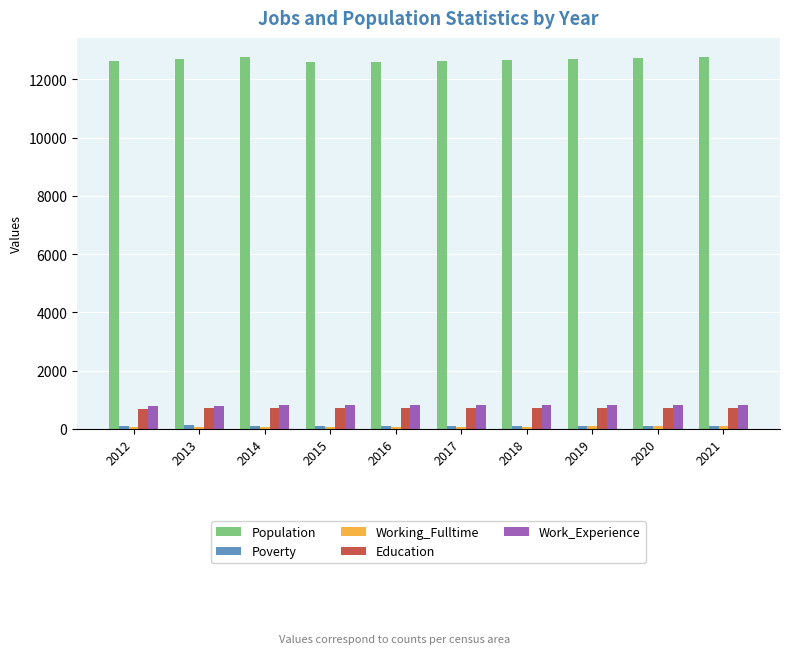

What is the minimum value shown in the chart?

64